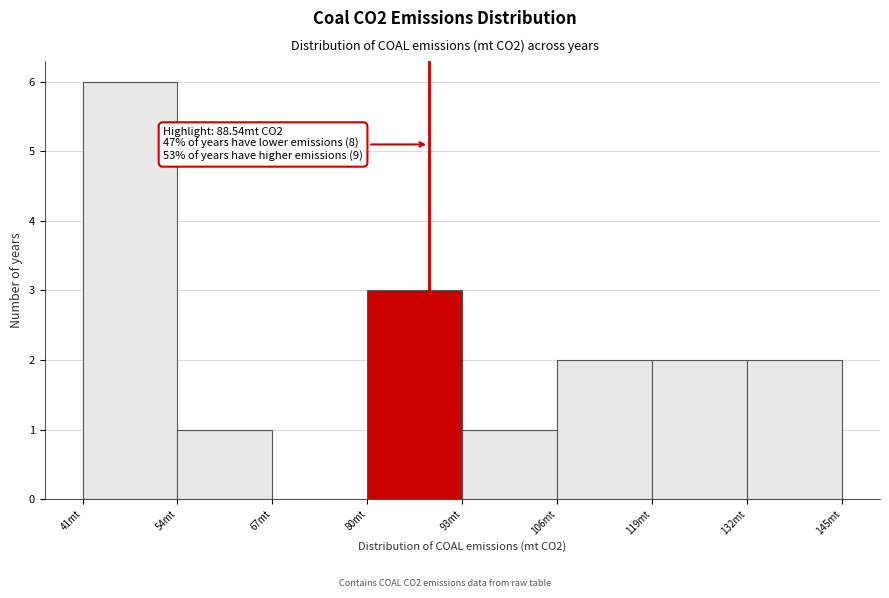

Over which range of the x-axis is the bar tallest?

42 to 54